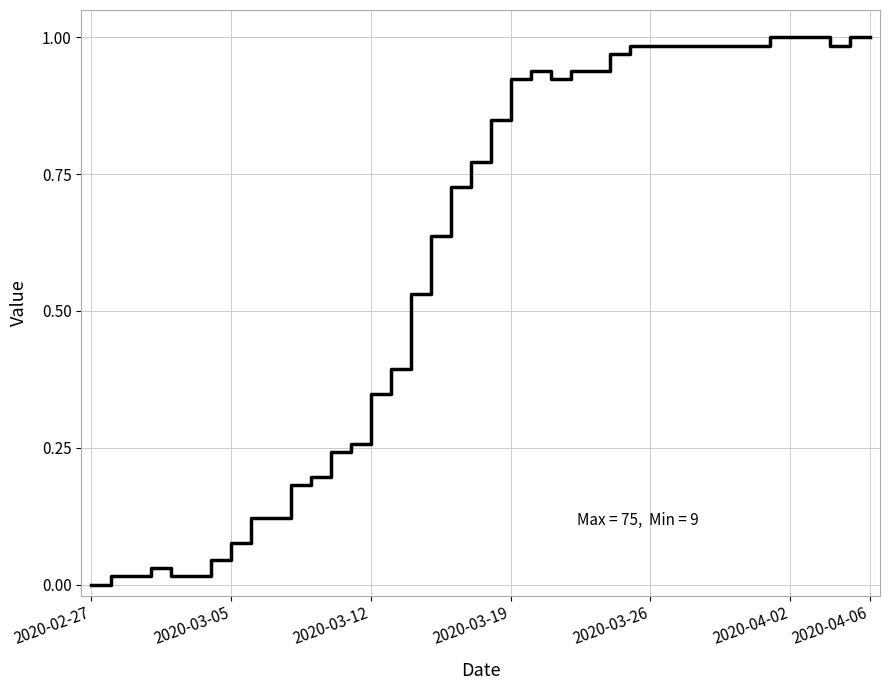

Reading left to right, extract all data points from this chart.

0.0	0.0	0.0	0.0	0.0	0.0	0.0	0.1	0.1	0.1	0.2	0.2	0.2	0.3	0.3	0.4	0.5	0.6	0.7	0.8	0.8	0.9	0.9	0.9	0.9	0.9	1.0	1.0	1.0	1.0	1.0	1.0	1.0	1.0	1.0	1.0	1.0	1.0	1.0	1.0